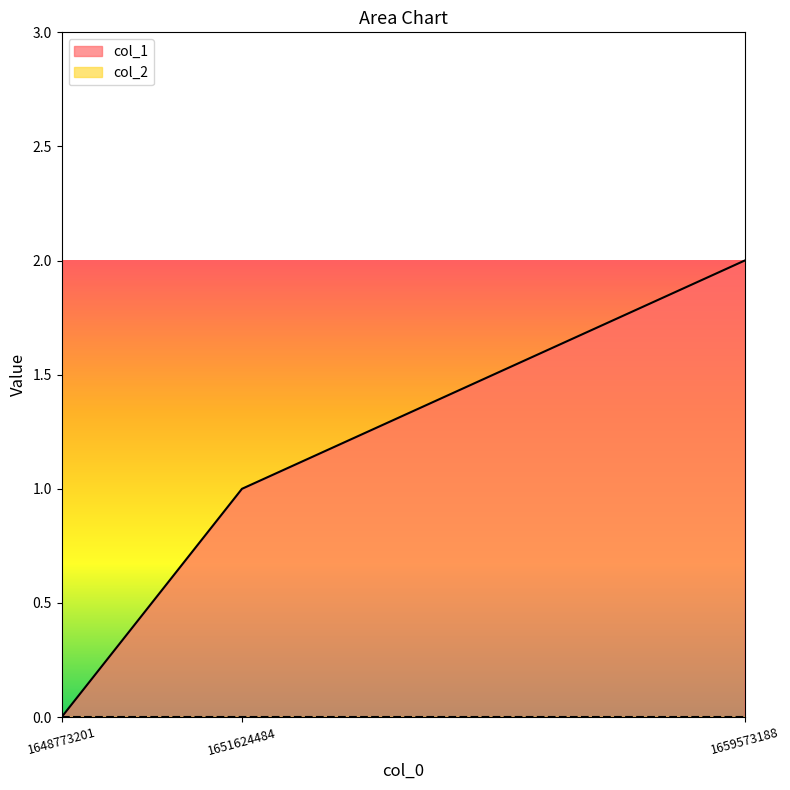

Where does the data first go above 1?

1659573188